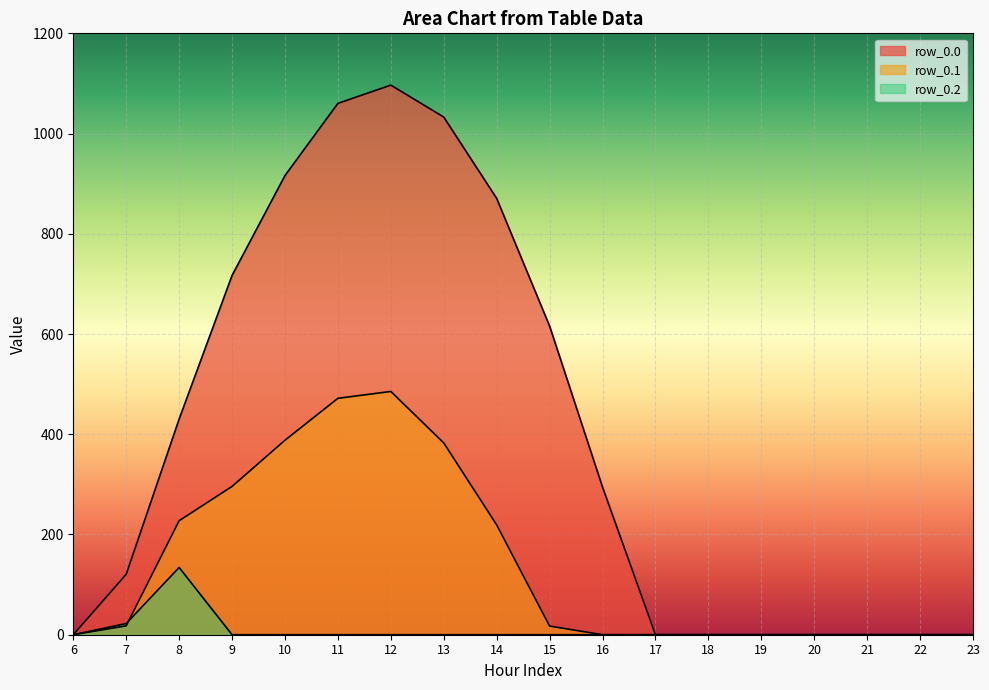

Between 6 and 7, which series saw the biggest shift?

row_0.0